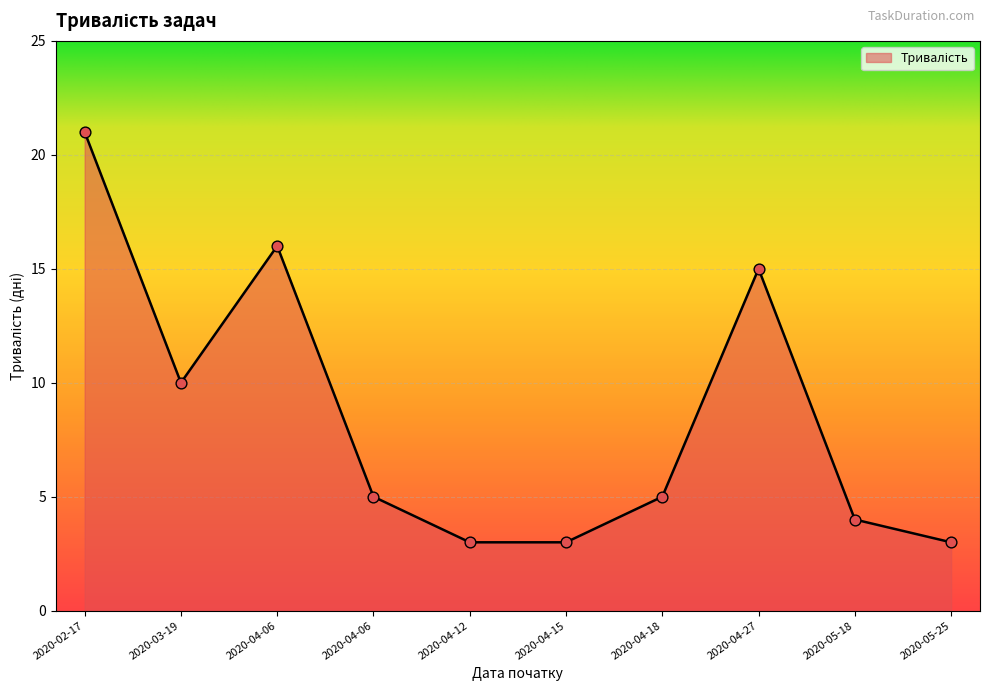

Approximately how many times larger is the value at 2020-04-06 compared to 2020-04-15?

1.7